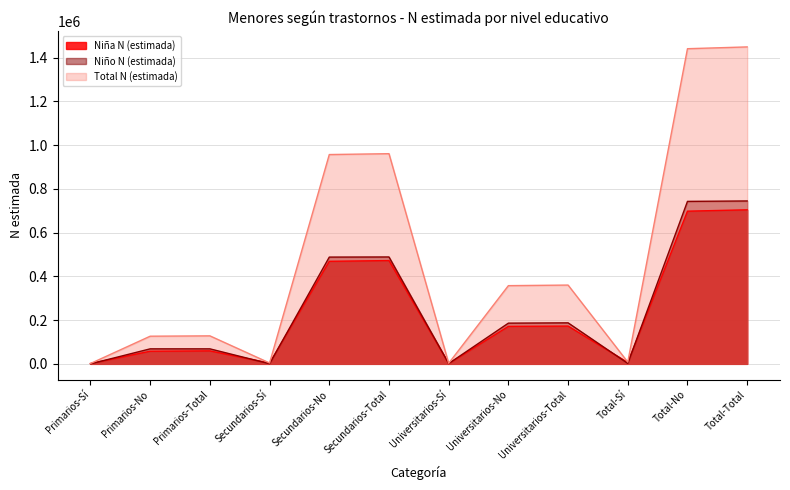

How many data points does each series have?

12